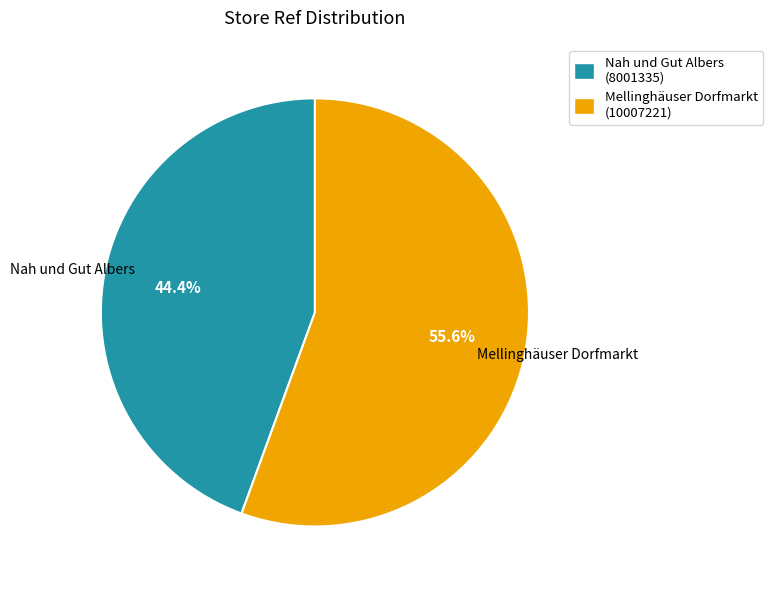

Rank the categories by value from highest to lowest.

Mellinghäuser Dorfmarkt, Nah und Gut Albers